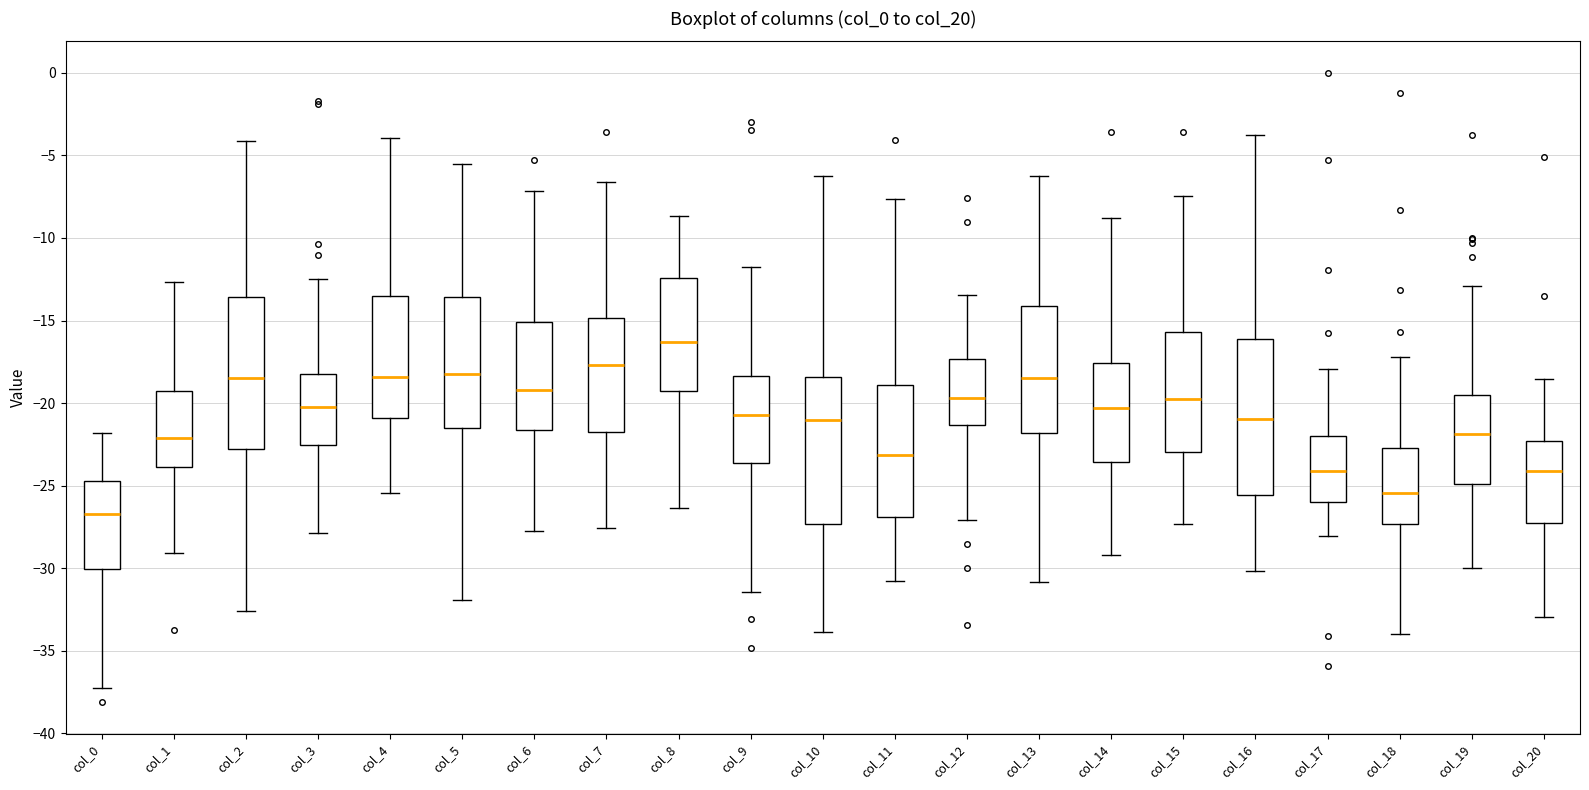

Reading left to right, transcribe this box plot: for each box, give where its median line is, the range the box spans, and where its two whiskers end, as read against the y-axis. The values are not printed on the chart, so give them approximately, as read against the axis.

col_0: median -26.5, box -30.0 to -24.5, whiskers -37.5 to -22.0
col_1: median -22.0, box -24.0 to -19.0, whiskers -29.0 to -12.5
col_2: median -18.5, box -23.0 to -13.5, whiskers -32.5 to -4.0
col_3: median -20.0, box -22.5 to -18.0, whiskers -28.0 to -12.5
col_4: median -18.5, box -21.0 to -13.5, whiskers -25.5 to -4.0
col_5: median -18.0, box -21.5 to -13.5, whiskers -32.0 to -5.5
col_6: median -19.0, box -21.5 to -15.0, whiskers -27.5 to -7.0
col_7: median -17.5, box -22.0 to -15.0, whiskers -27.5 to -6.5
col_8: median -16.5, box -19.5 to -12.5, whiskers -26.5 to -8.5
col_9: median -20.5, box -23.5 to -18.5, whiskers -31.5 to -11.5
col_10: median -21.0, box -27.5 to -18.5, whiskers -34.0 to -6.5
col_11: median -23.0, box -27.0 to -19.0, whiskers -31.0 to -7.5
col_12: median -19.5, box -21.5 to -17.5, whiskers -27.0 to -13.5
col_13: median -18.5, box -22.0 to -14.0, whiskers -31.0 to -6.0
col_14: median -20.5, box -23.5 to -17.5, whiskers -29.0 to -9.0
col_15: median -20.0, box -23.0 to -15.5, whiskers -27.5 to -7.5
col_16: median -21.0, box -25.5 to -16.0, whiskers -30.0 to -4.0
col_17: median -24.0, box -26.0 to -22.0, whiskers -28.0 to -18.0
col_18: median -25.5, box -27.5 to -22.5, whiskers -34.0 to -17.0
col_19: median -22.0, box -25.0 to -19.5, whiskers -30.0 to -13.0
col_20: median -24.0, box -27.5 to -22.5, whiskers -33.0 to -18.5